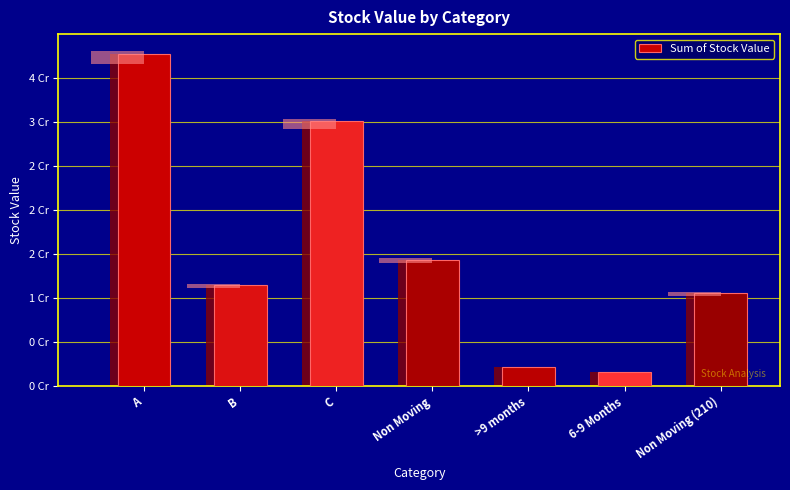

List the labels in order of value, smallest first.

6-9 Months, >9 months, Non Moving (210), B, Non Moving, C, A